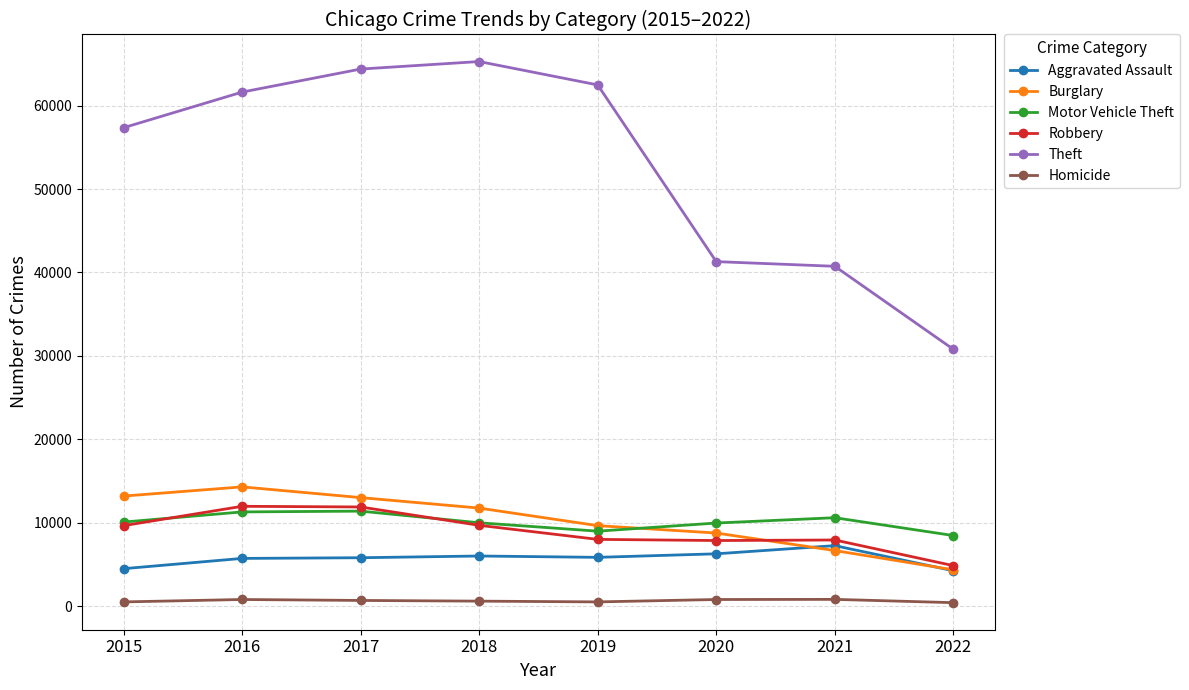

What is the value of the Robbery point at the 6th from the left?

7855